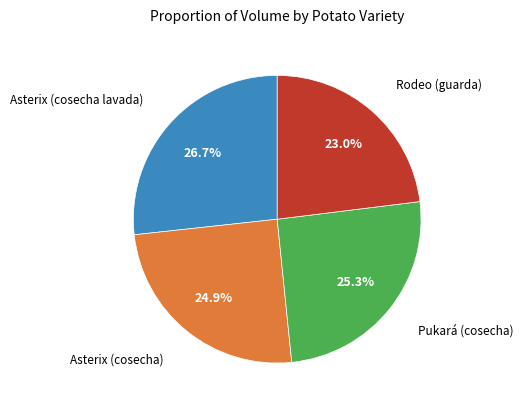

Is there a majority slice in this chart?

No